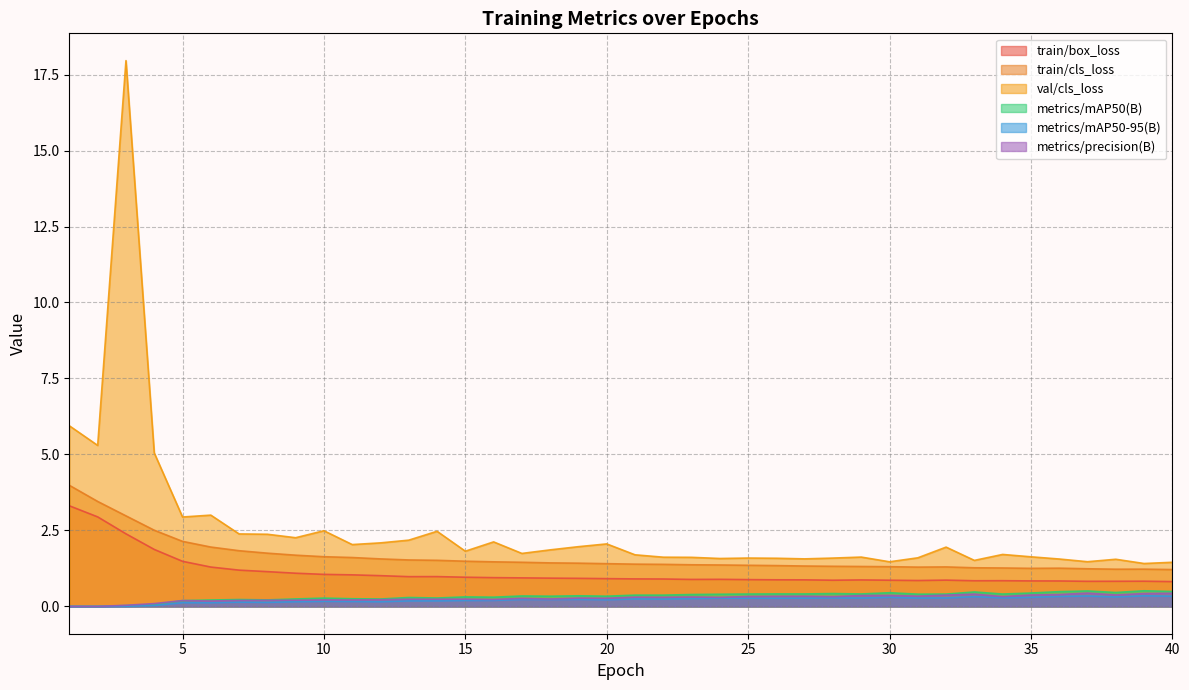

True or false: metrics/precision(B) and metrics/mAP50-95(B) cross at least once.

False